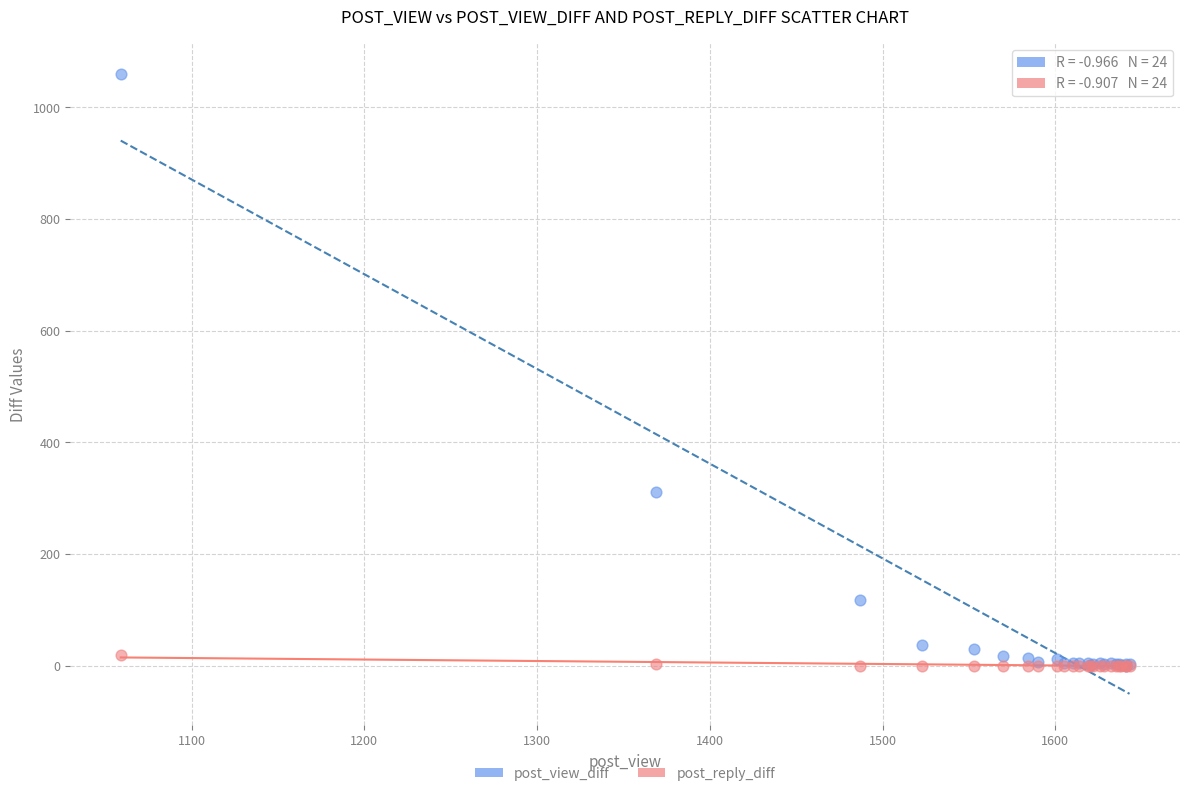

Which series contains the highest Y value?

post_view_diff